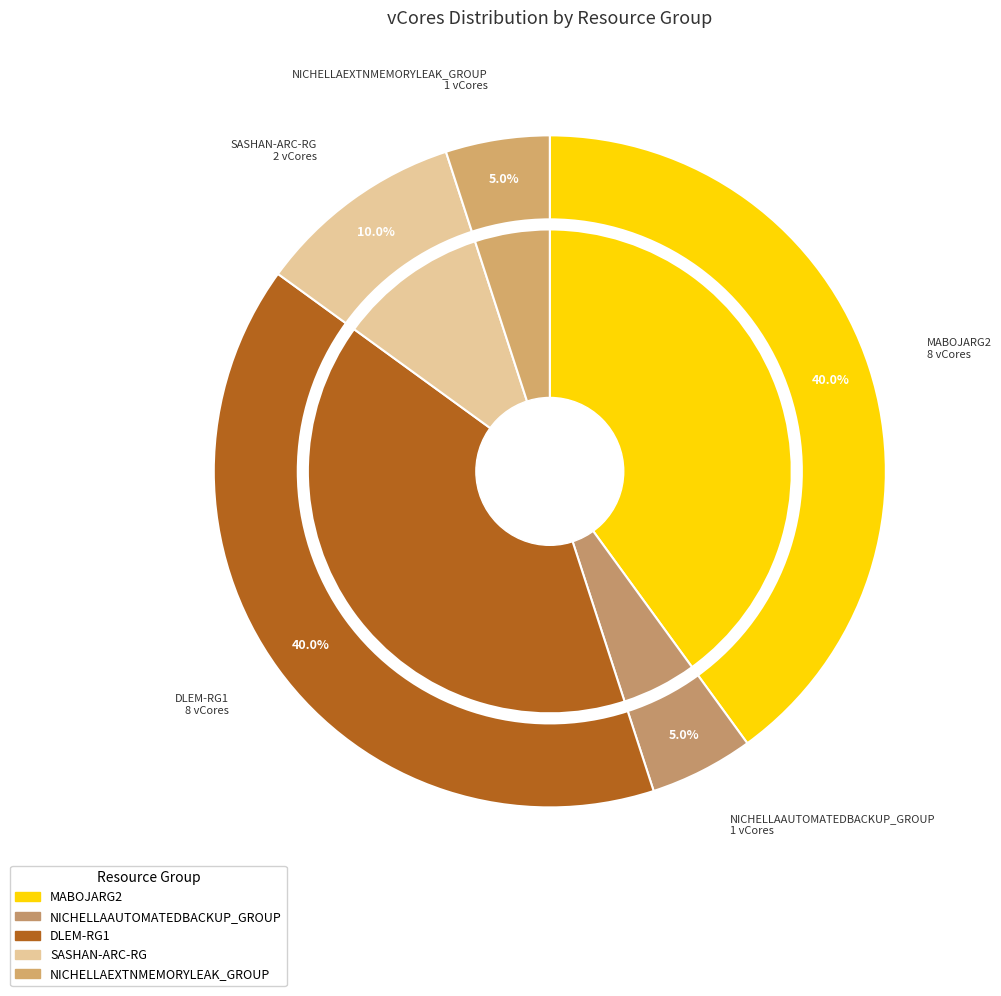

Which slice is the smallest?

NICHELLAAUTOMATEDBACKUP_GROUP